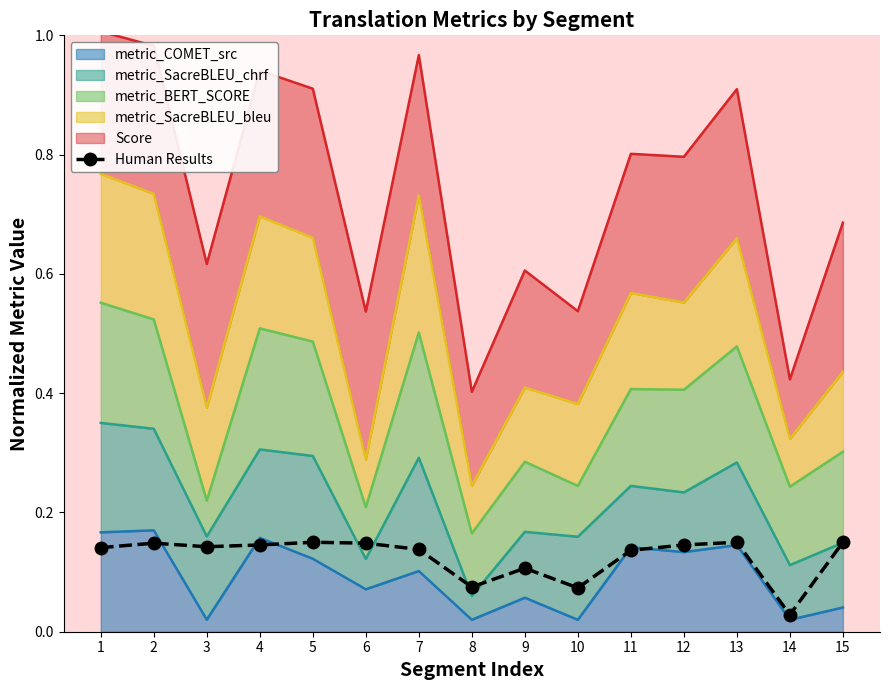

Reading left to right, transcribe all the data shown in this chart.

1=0.1	2=0.1	3=0.1	4=0.1	5=0.1	6=0.1	7=0.1	8=0.1	9=0.1	10=0.1	11=0.1	12=0.1	13=0.1	14=0.0	15=0.1